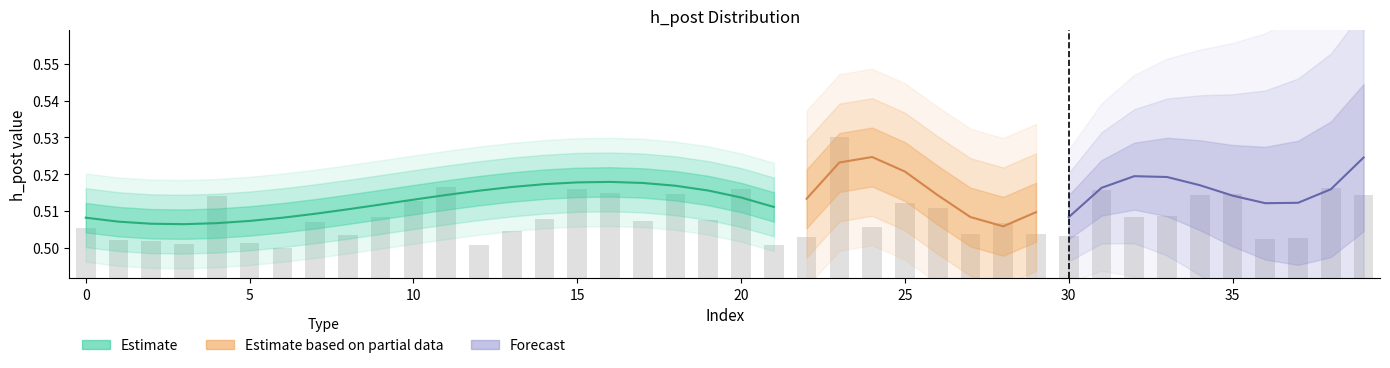

Reading right to left, transcribe all the data shown in this chart.

0.5	0.5	0.5	0.5	0.5	0.5	0.5	0.5	0.5	0.5	0.5	0.5	0.5	0.5	0.5	0.5	0.5	0.5	0.5	0.5	0.5	0.5	0.5	0.5	0.5	0.5	0.5	0.5	0.5	0.5	0.5	0.5	0.5	0.5	0.5	0.5	0.5	0.5	0.5	0.5